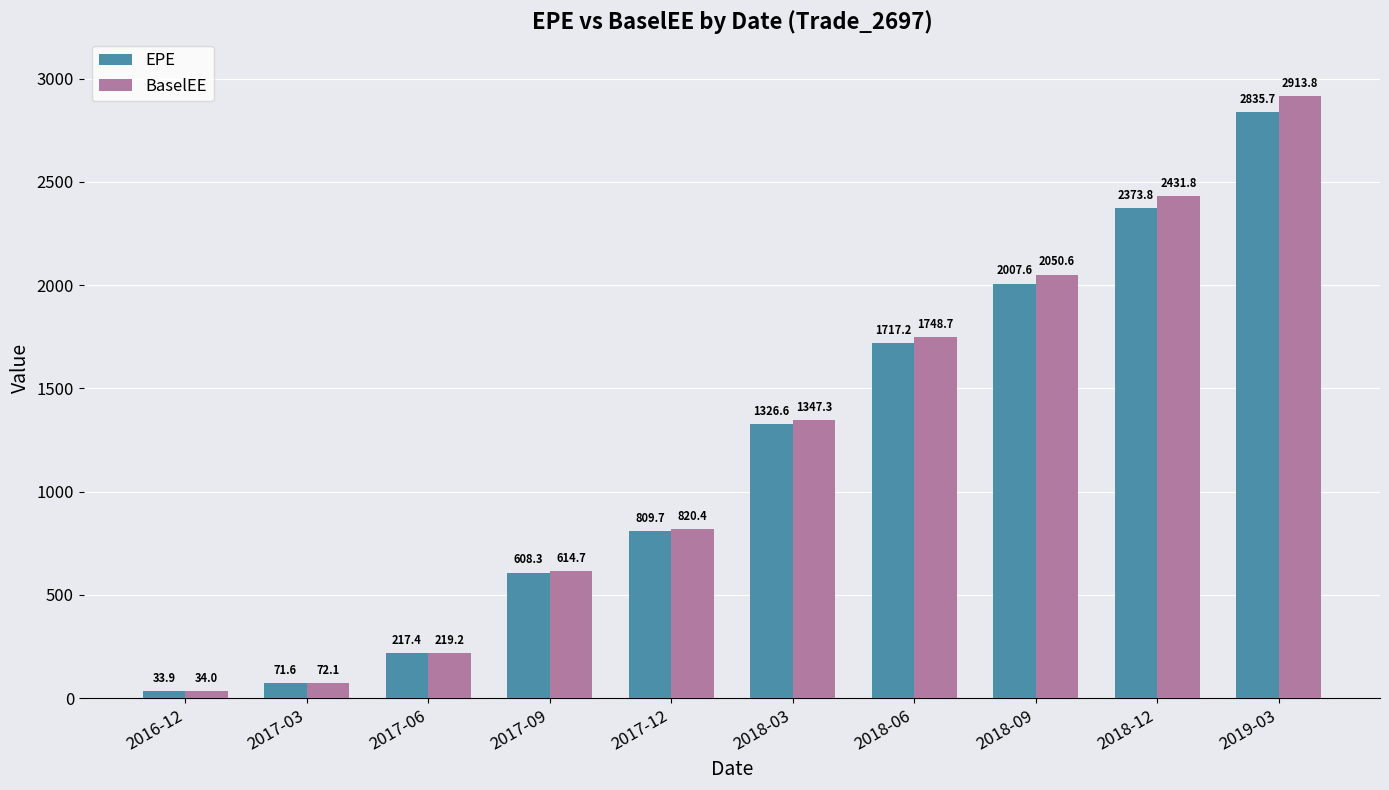

Are the bars grouped side by side (vs. stacked)?

Yes